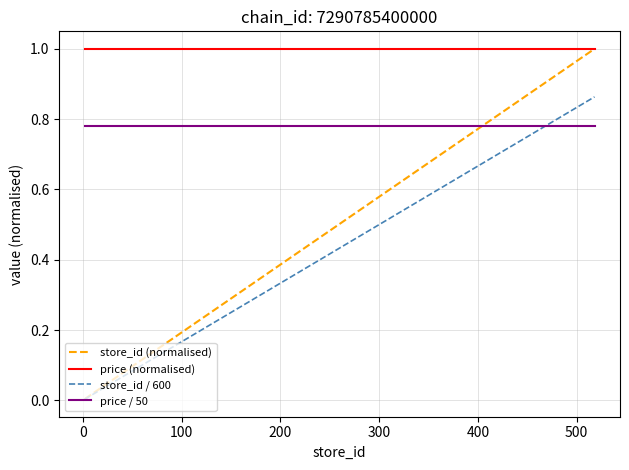

What is the maximum value shown in the chart?

1.0